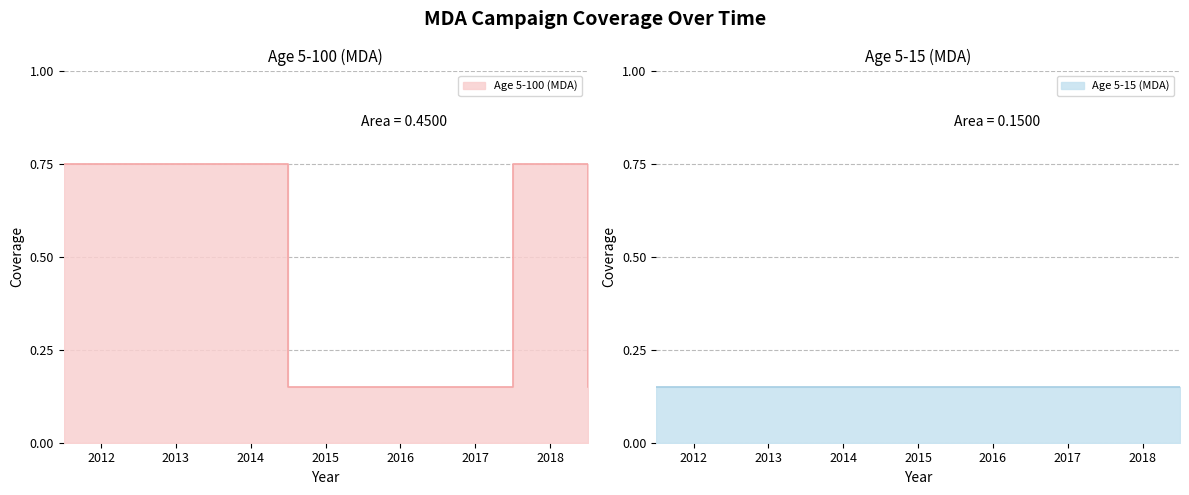

Which has a higher value, 2011.5 or 2012.5?

2011.5